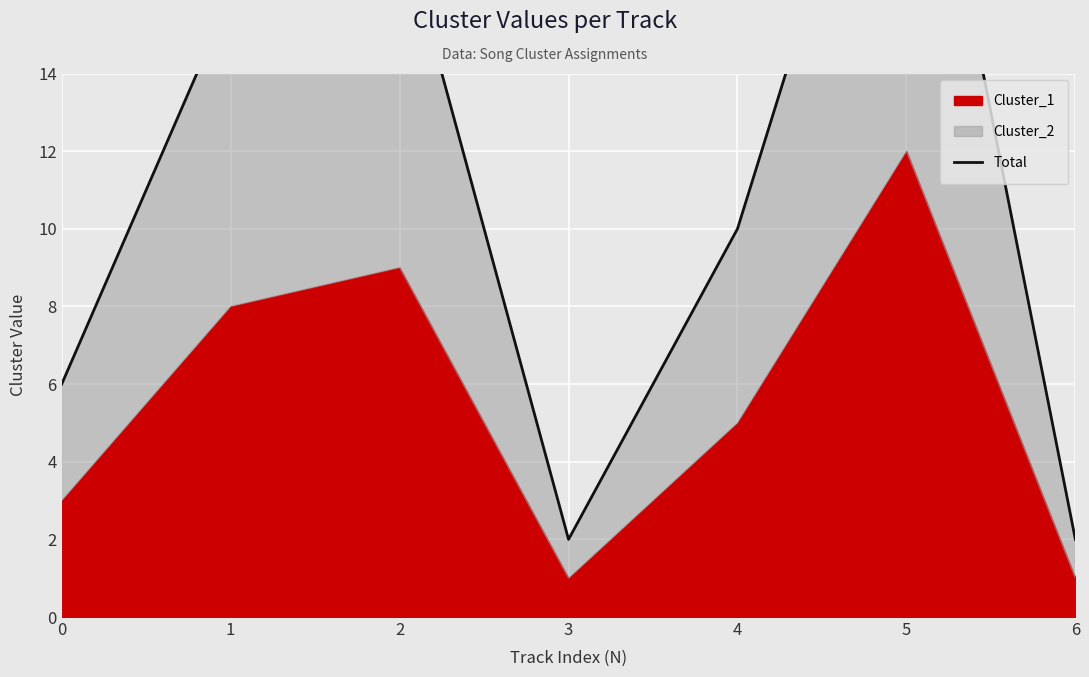

How many lines are shown in the chart?

1